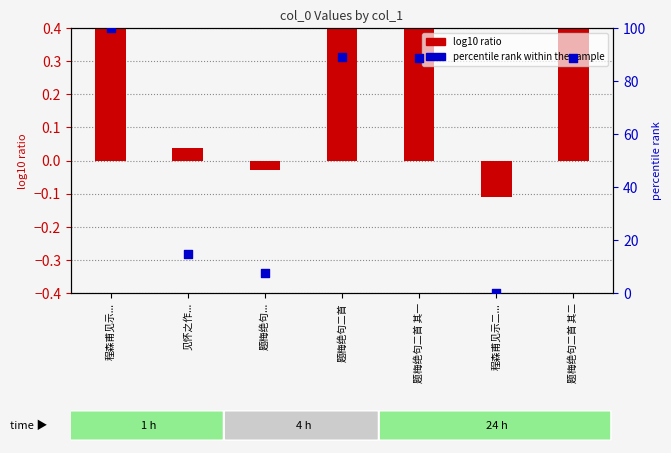

Which series has the largest total across all categories?

percentile rank within the sample